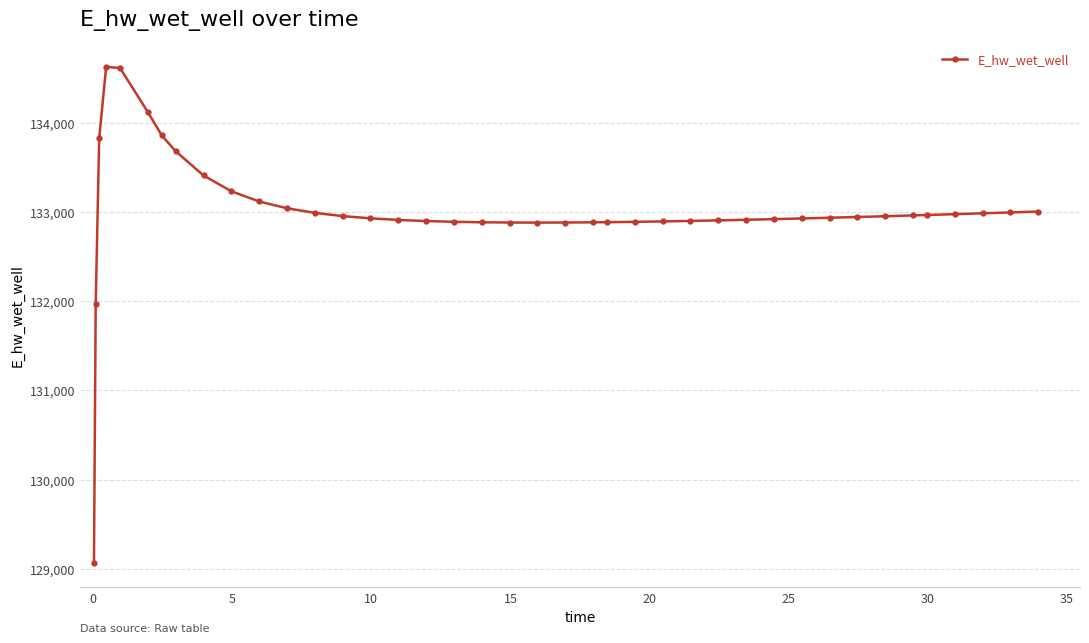

True or false: the data has more than 0 interior local peaks.

True